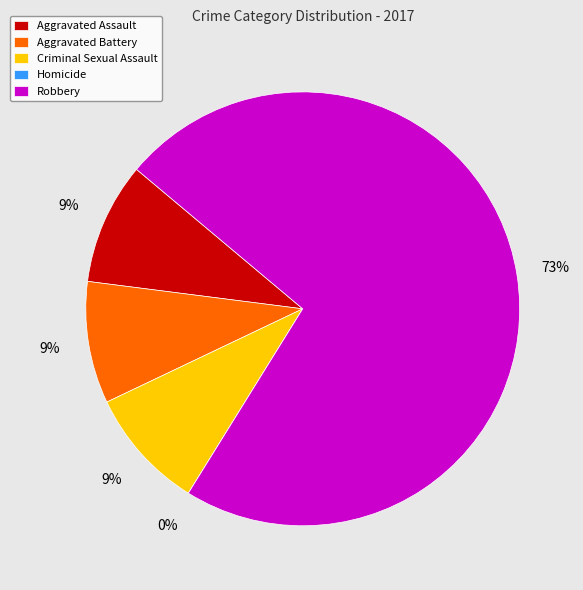

Is the sum of Homicide and Aggravated Assault greater than half?

No